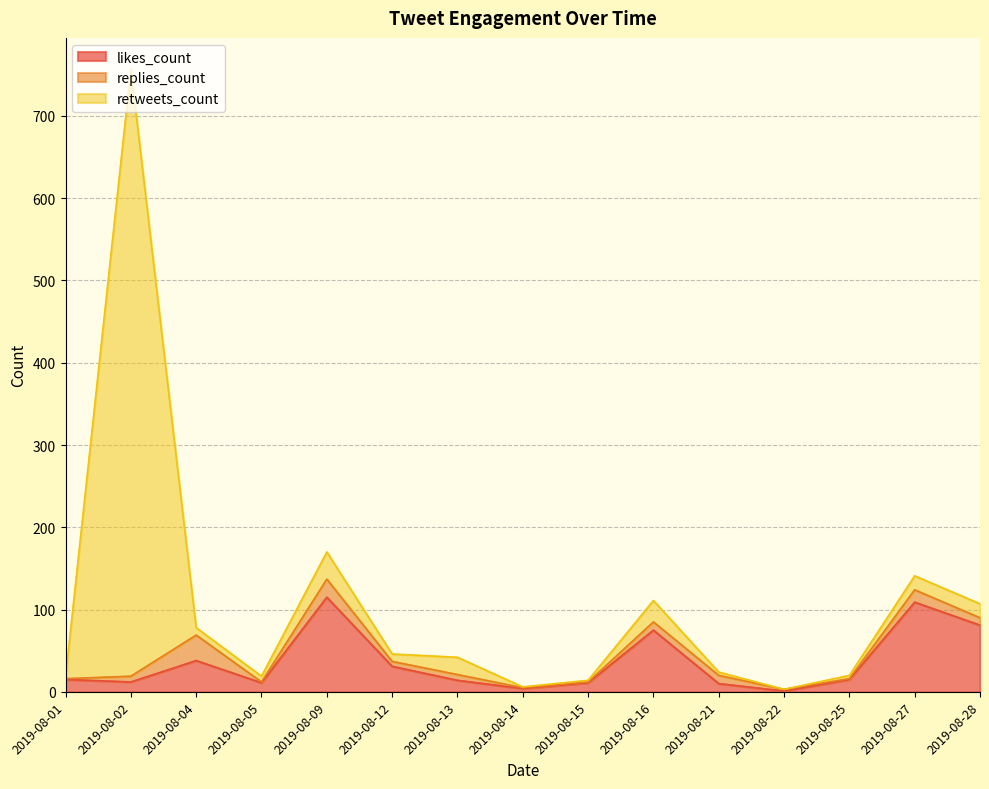

At which category is the sum across all series the highest?

2019-08-02